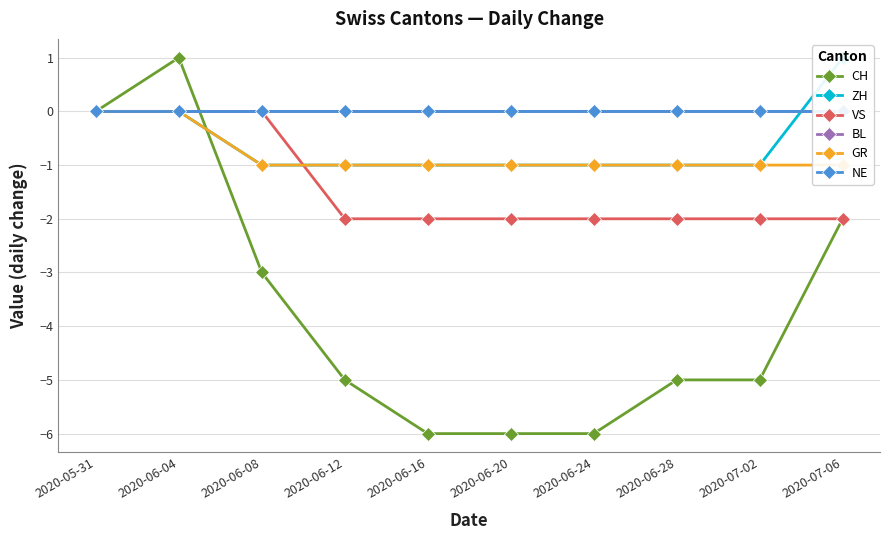

What position from the left is 2020-06-24?

7